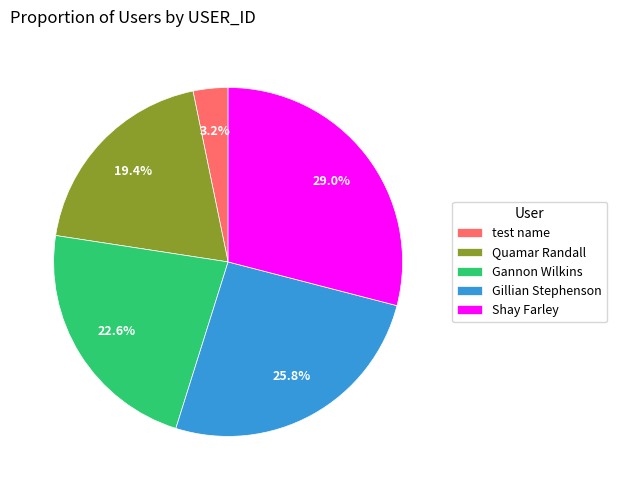

Between Shay Farley and Gannon Wilkins, which is larger?

Shay Farley